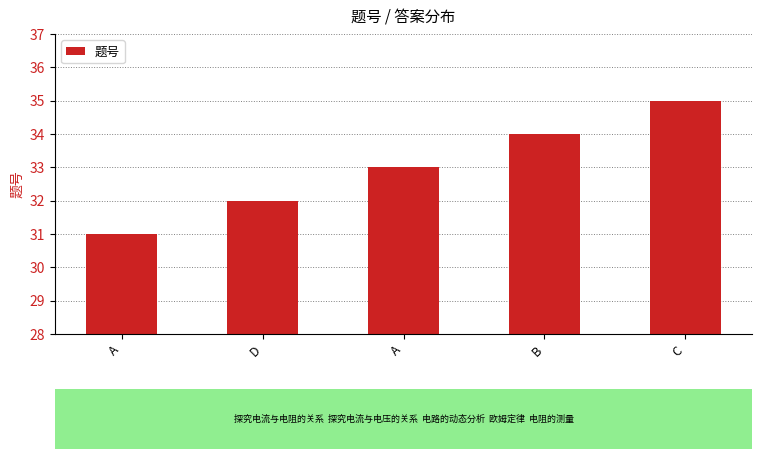

True or false: the data shows 32 at D.

True